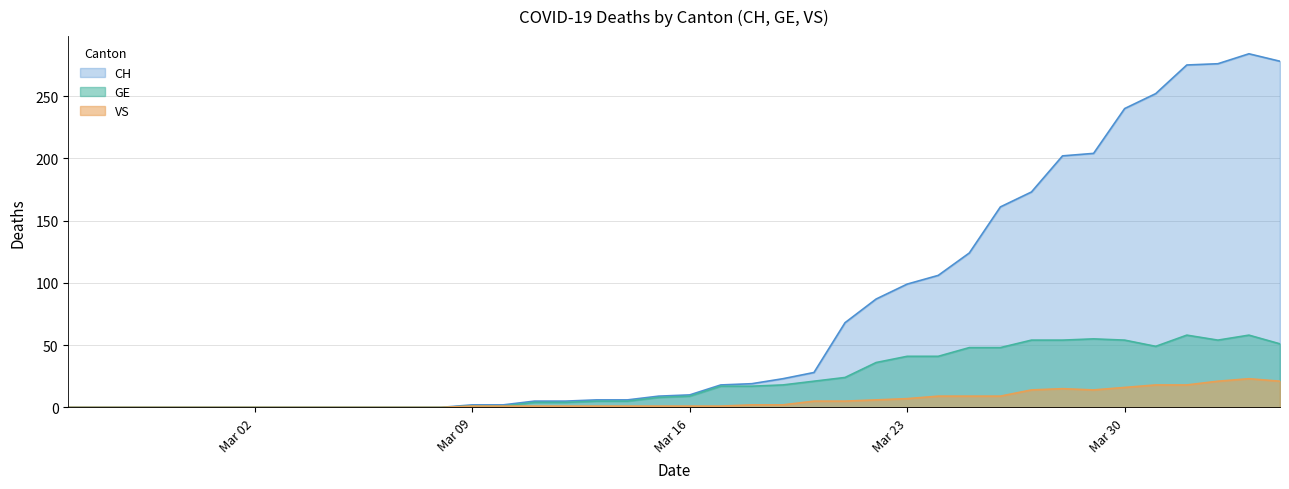

Which series has the largest range (max minus min)?

CH